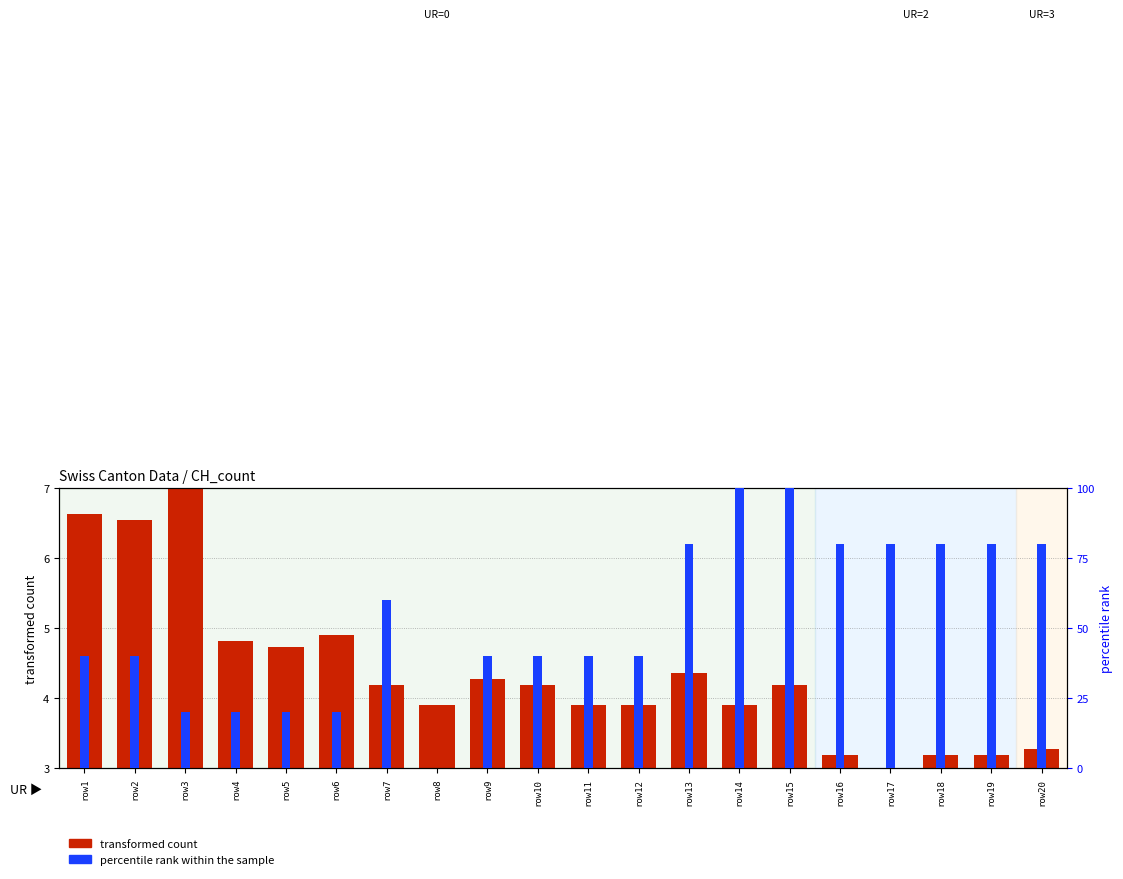

Rank the categories by transformed count value from highest to lowest.

row3, row1, row2, row6, row4, row5, row13, row9, row7, row10, row15, row8, row11, row12, row14, row20, row16, row18, row19, row17